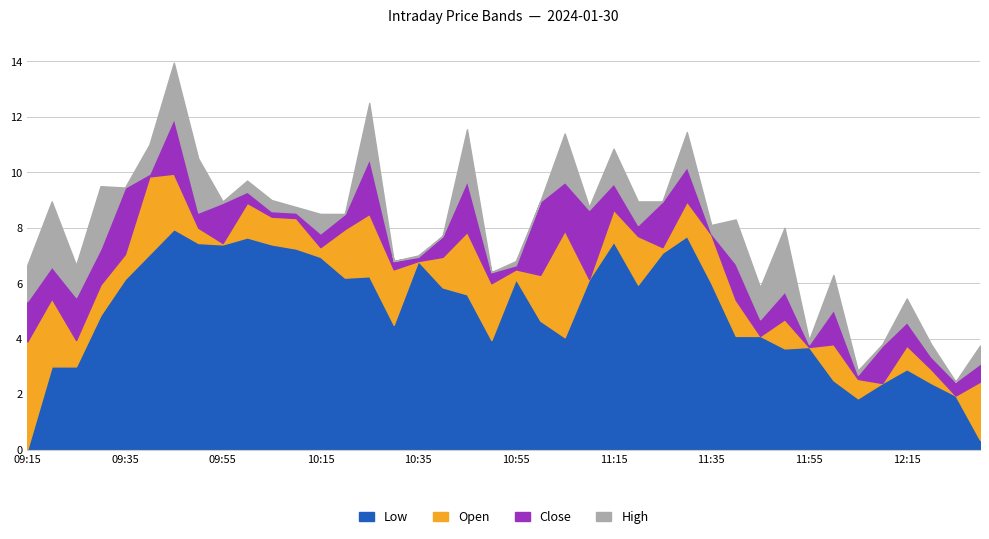

Which category has the lowest value in the Low series?

09:15